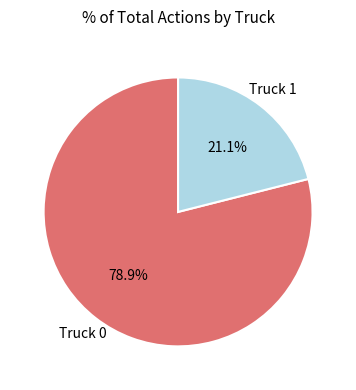

Is there a majority slice in this chart?

Yes